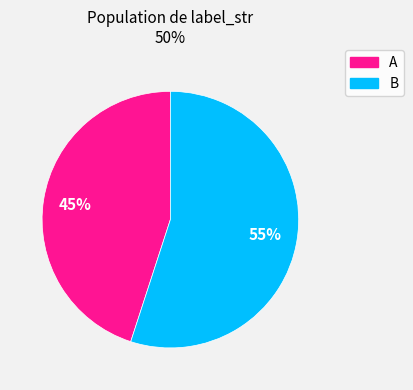

Which has a higher value, B or A?

B